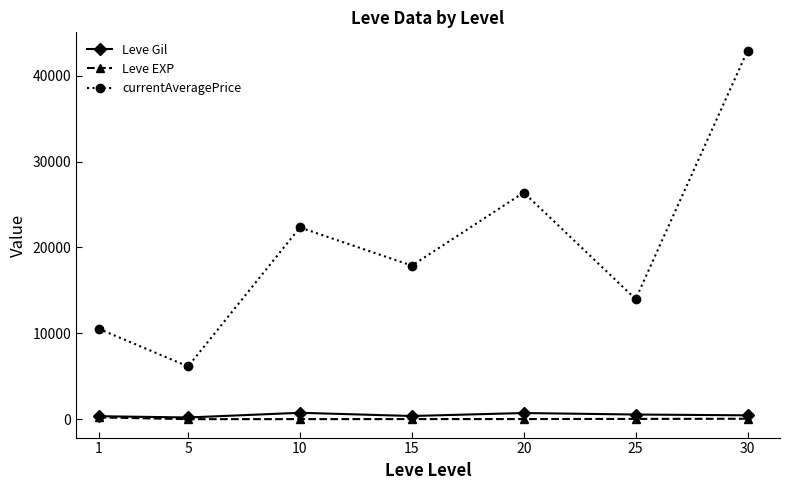

What is the total value across all series at 5?

6349.5